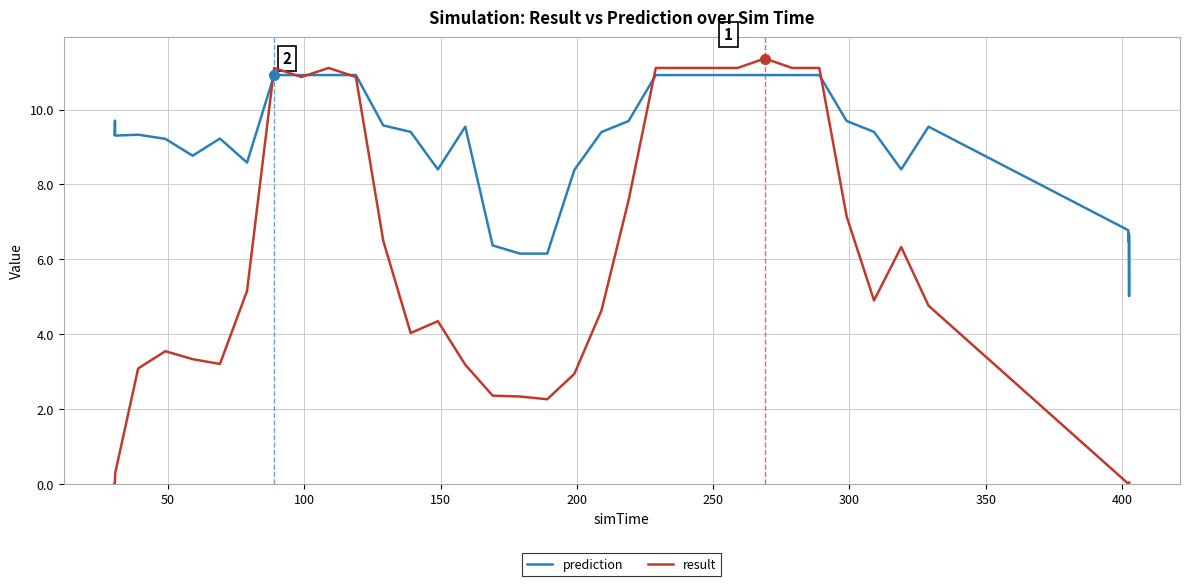

Which series has the largest total across all categories?

prediction